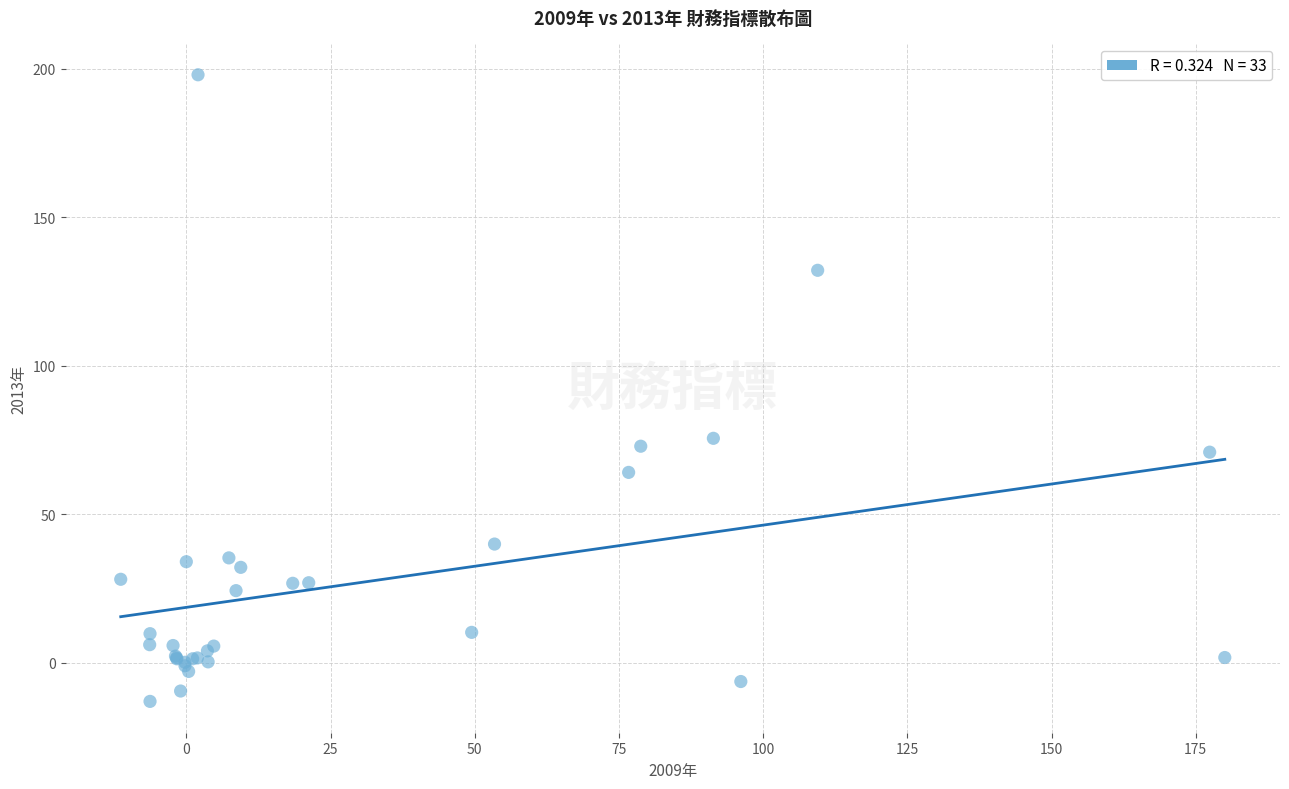

What Y value in the scatter plot is closest to 92?

75.6